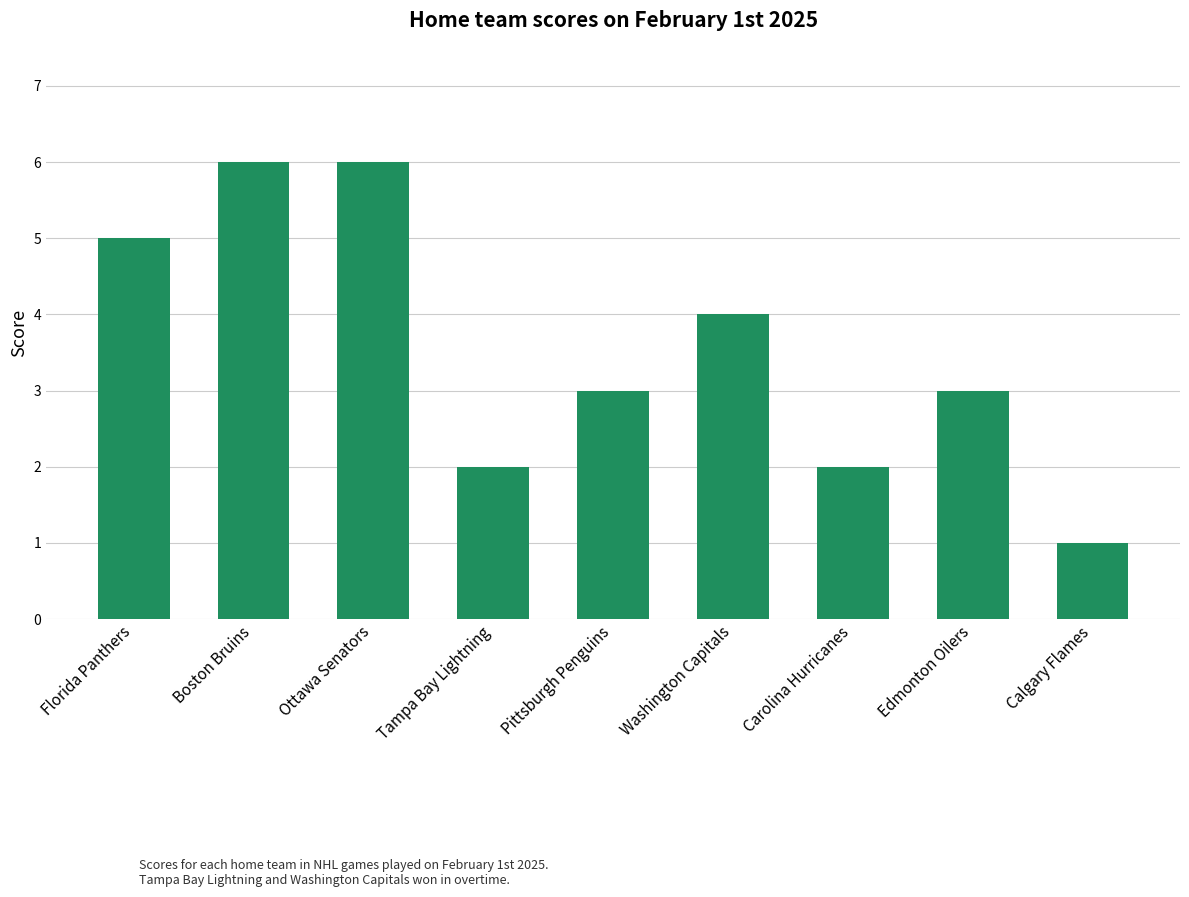

What is the value of the 3rd bar from the left?

6